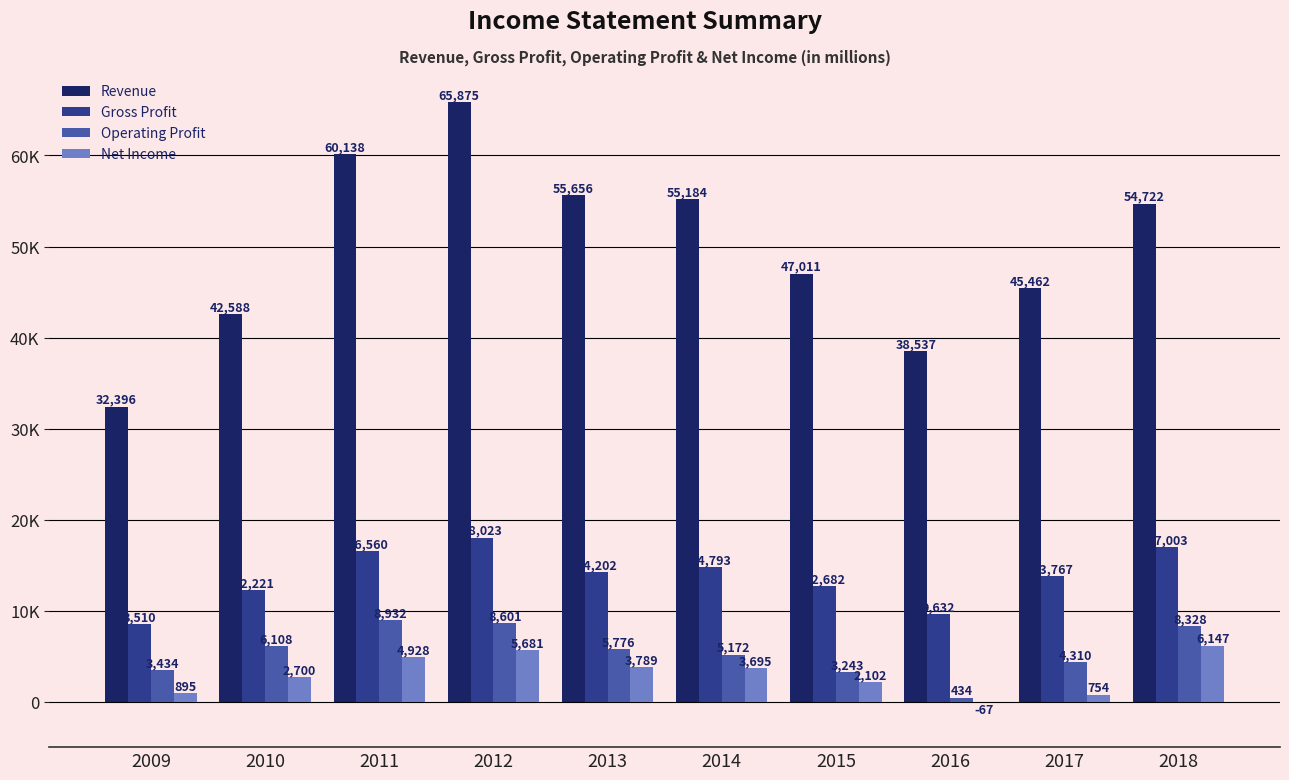

Which category has the highest value in the Net Income series?

2018